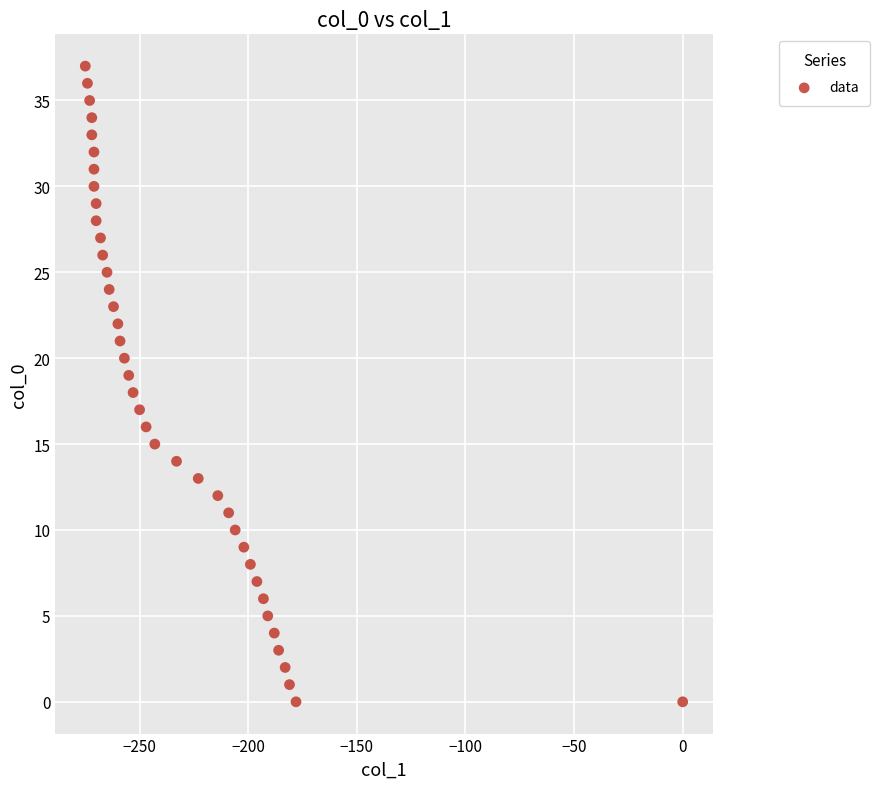

What is the range of Y values (max minus min)?

37